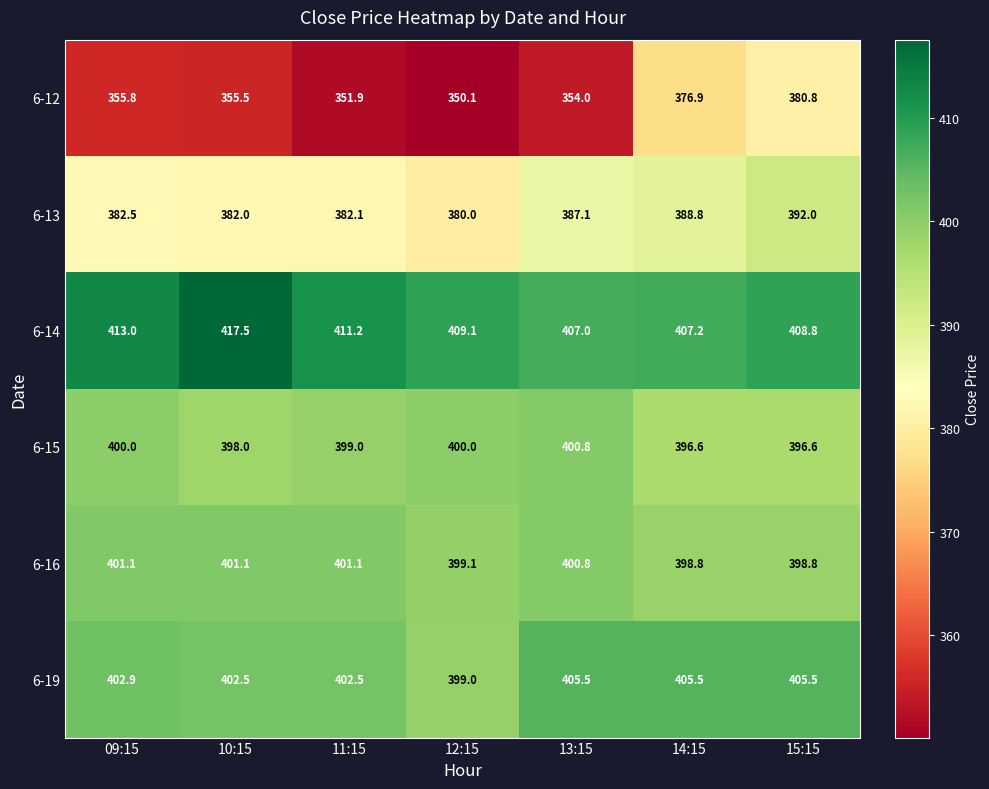

What is the difference between the maximum and minimum values in the 6-19 series?

6.5